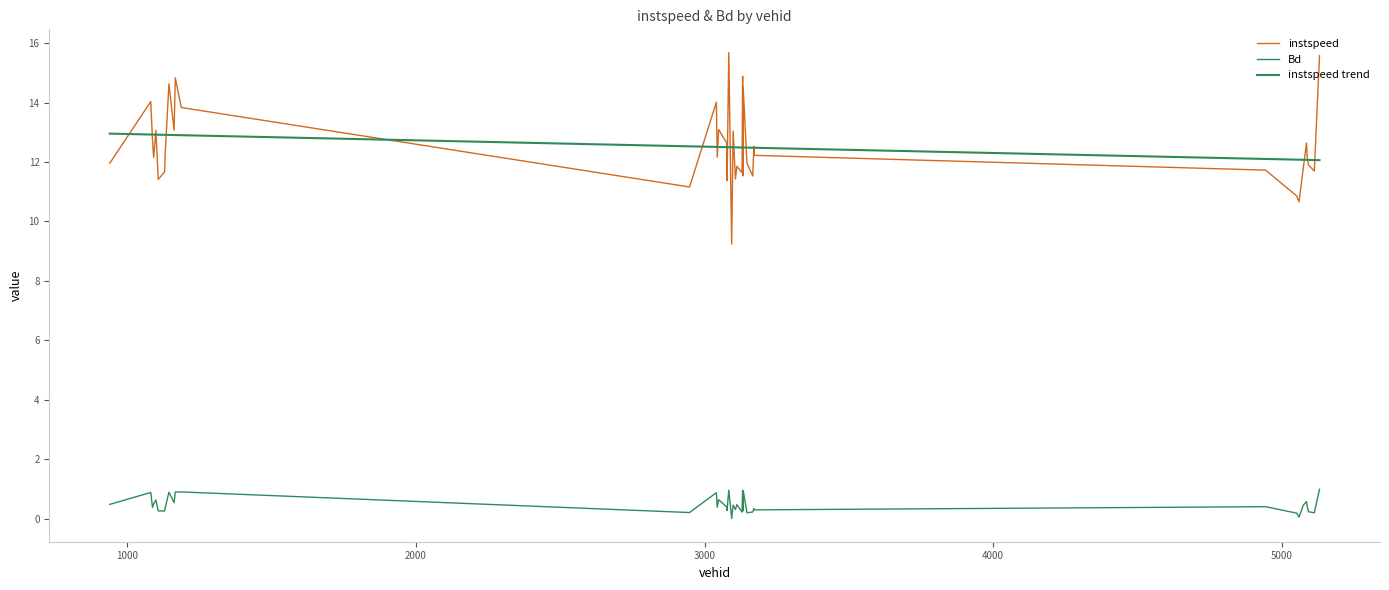

Does the chart have visible grid lines?

No